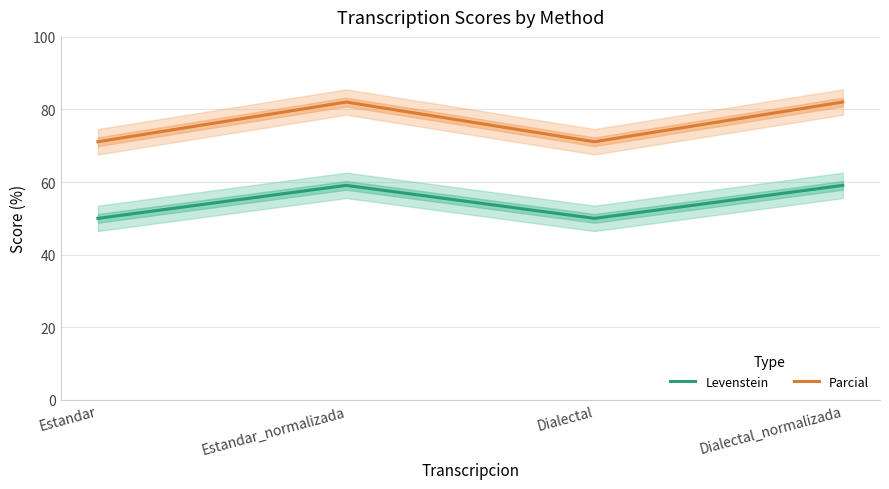

True or false: Levenstein has a value of 88.5 at Dialectal.

False